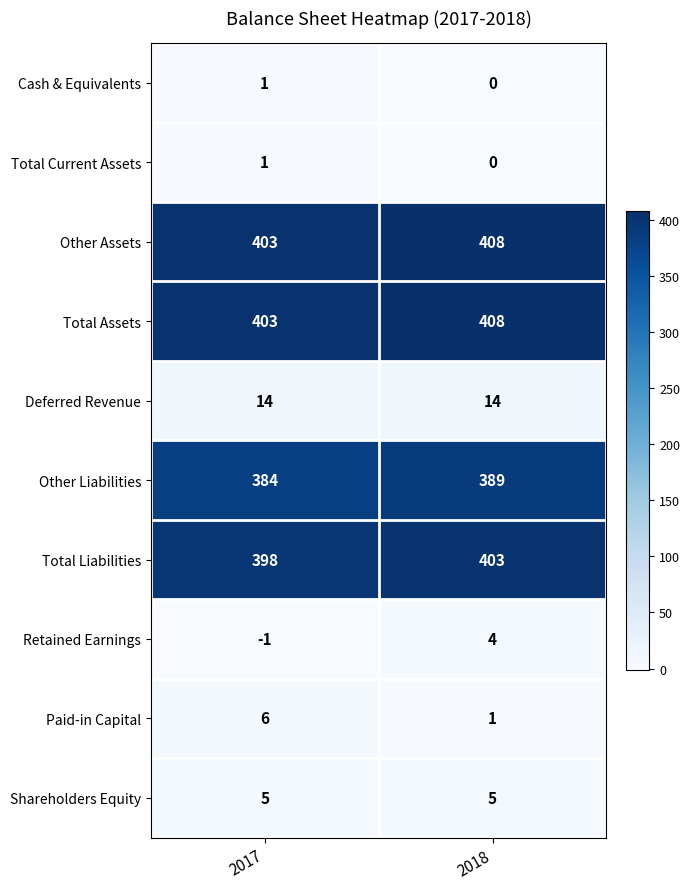

What is the lowest value of the Shareholders Equity series?

5